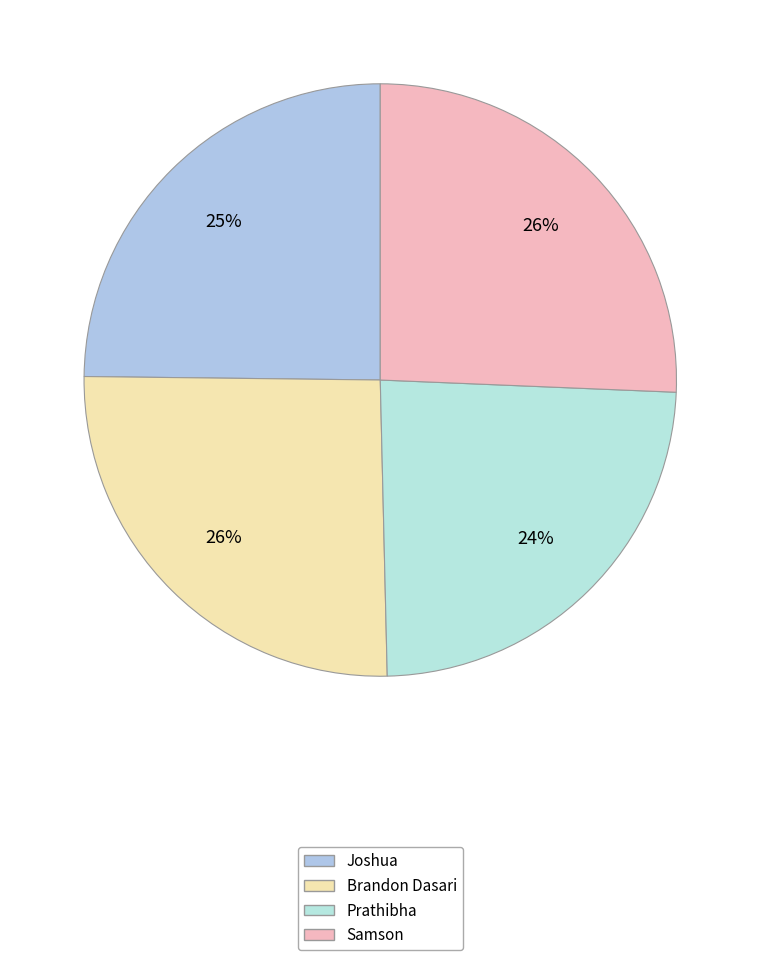

What percentage do Joshua and Samson together represent?

50.5%